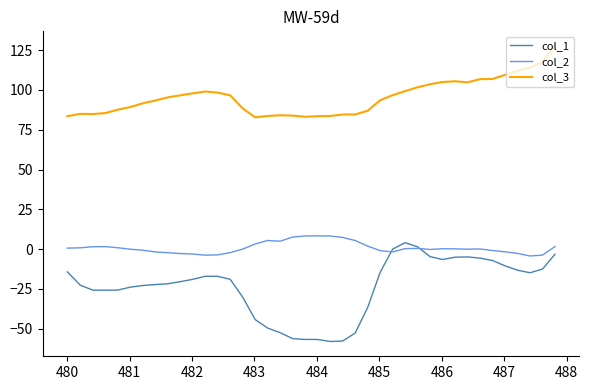

What is the minimum value for col_2?

-4.4